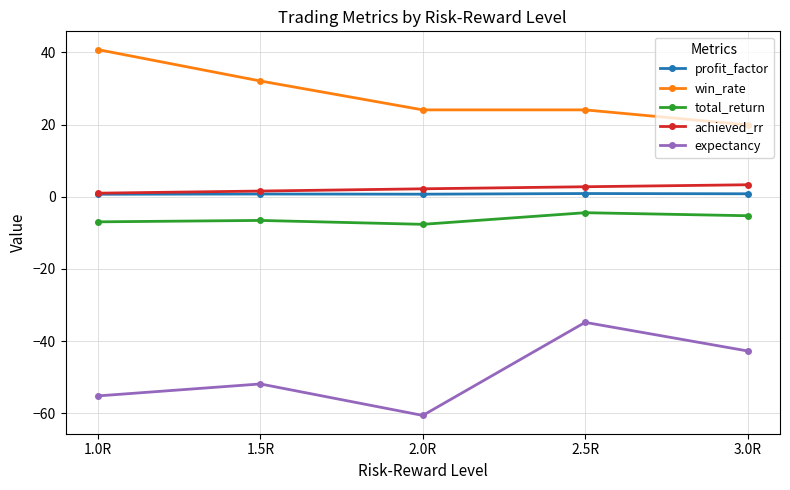

True or false: win_rate has a value of 40.7 at 1.0R.

True